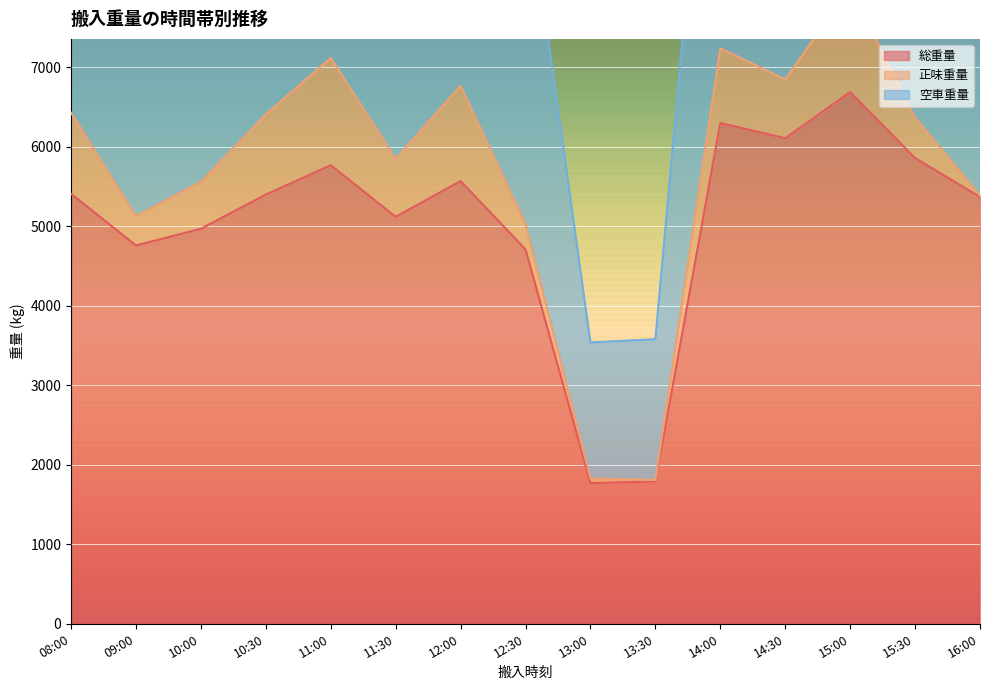

The value of 総重量 at 08:00 is 5410. True or false?

True